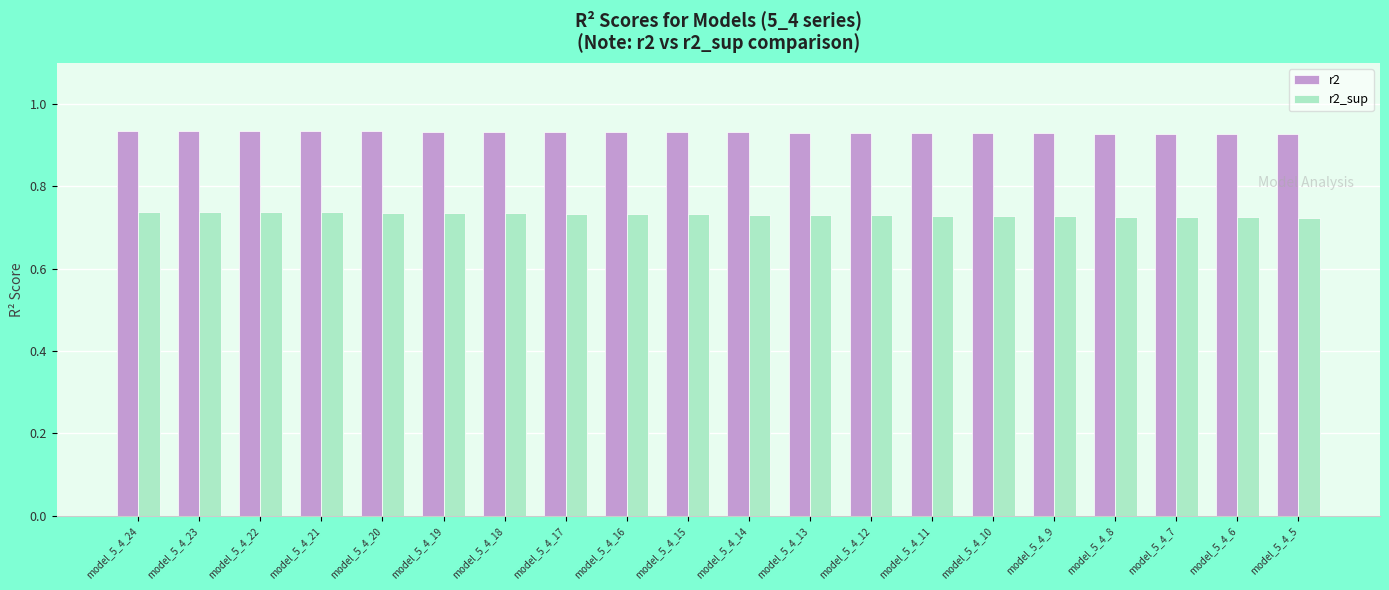

At model_5_4_6, list the series in order from largest to smallest.

r2, r2_sup